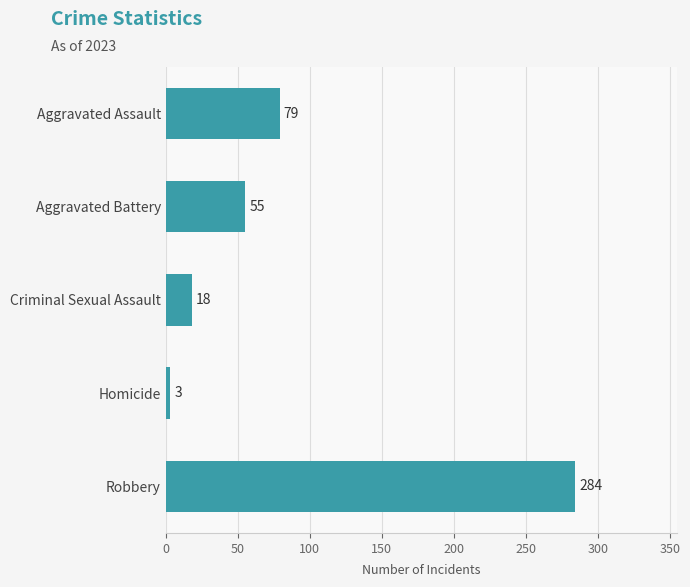

The value at Robbery is 284. True or false?

True